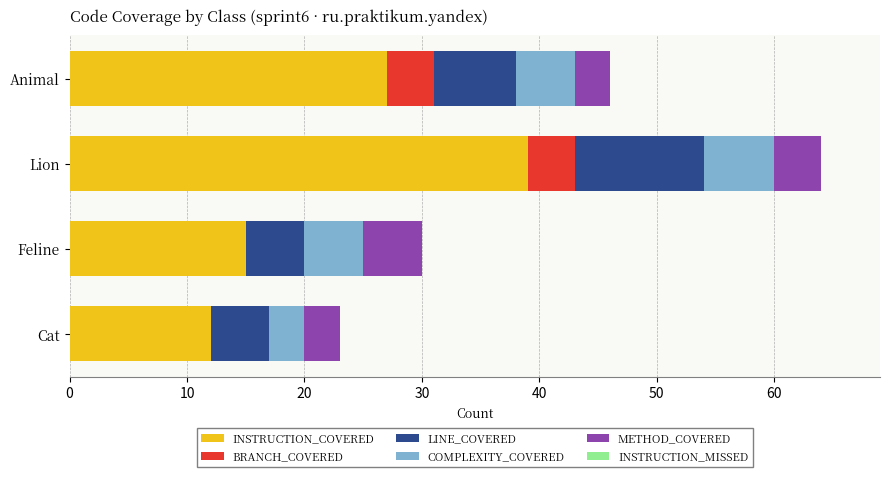

Count the INSTRUCTION_COVERED values in the range 15 to 39.

3